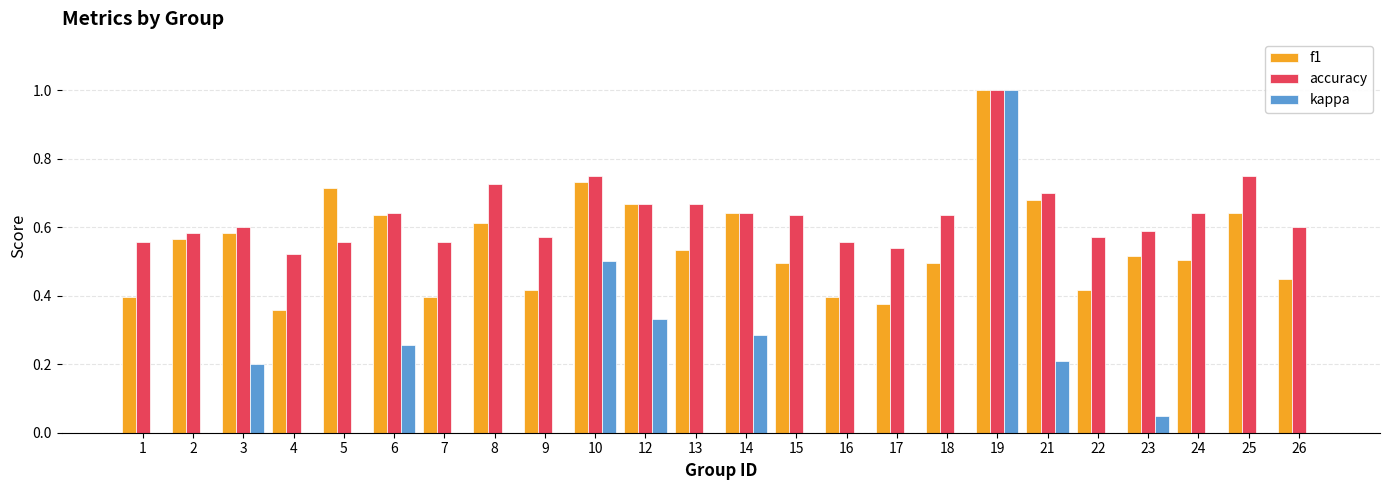

The value of accuracy at 7 is 0.9. True or false?

False